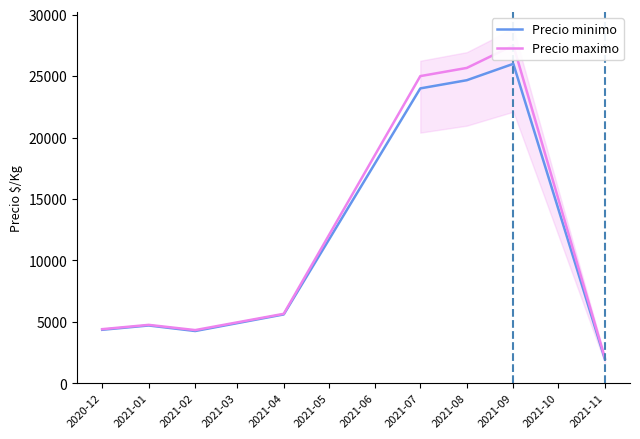

True or false: Precio maximo and Precio minimo cross at least once.

False